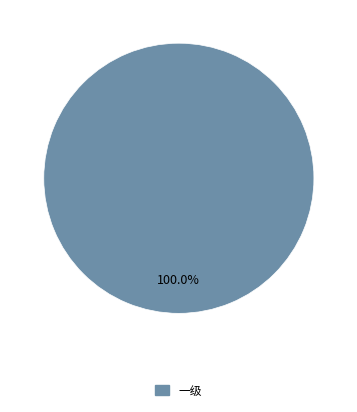

Does any single category account for the majority?

Yes